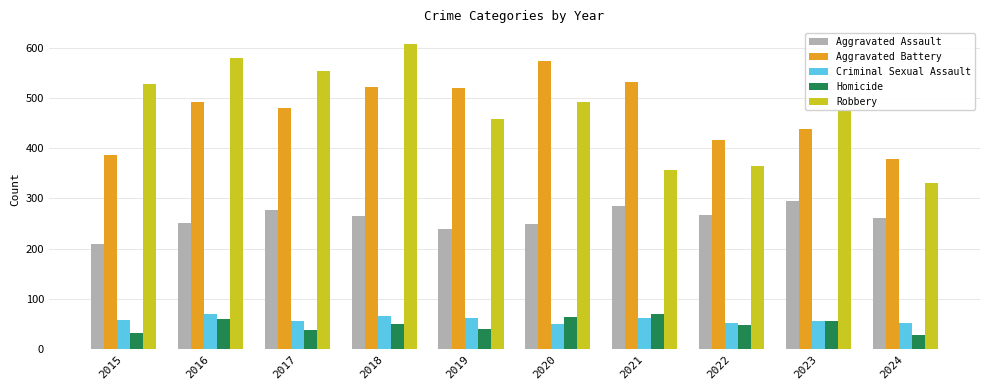

What is the sum of all Robbery values?

4740